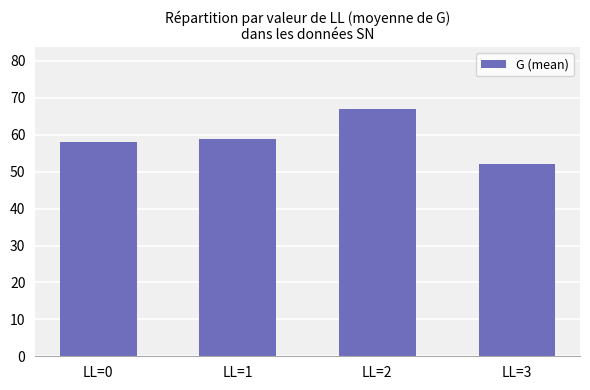

Approximately how many times larger is the value at LL=3 compared to LL=0?

0.9